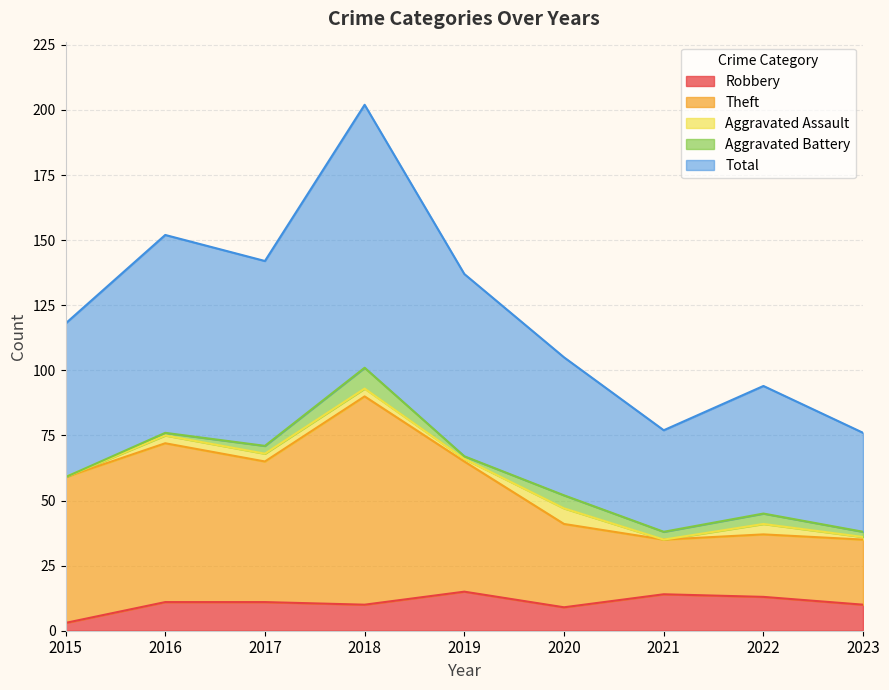

Where does the Total series first go above 118?

2016